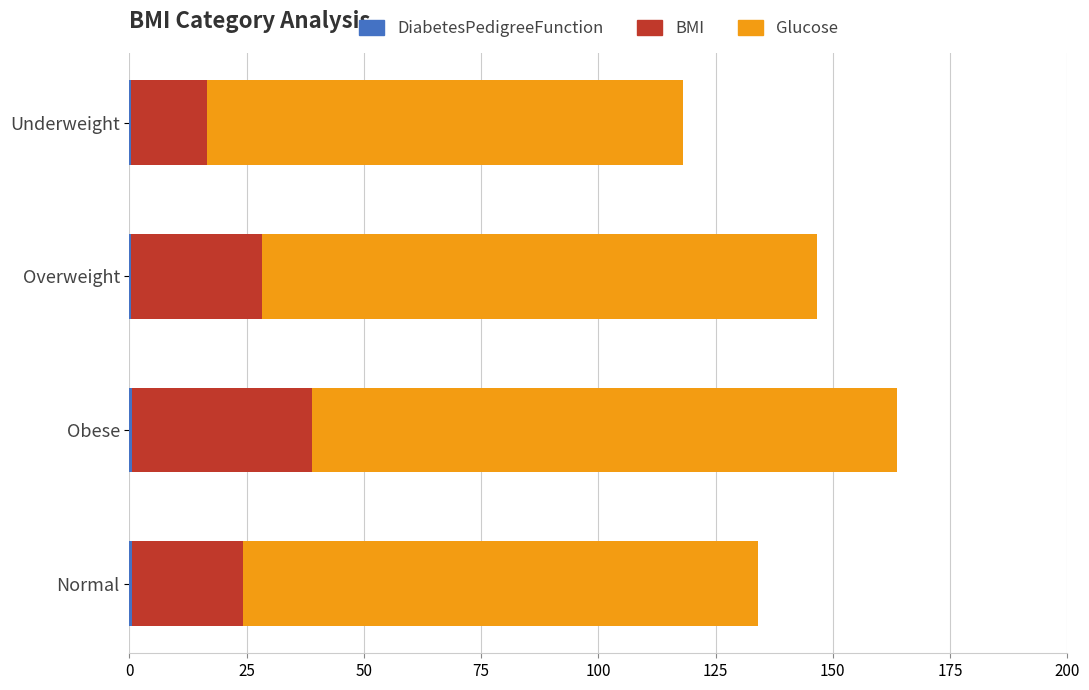

How many series are shown in this chart?

3